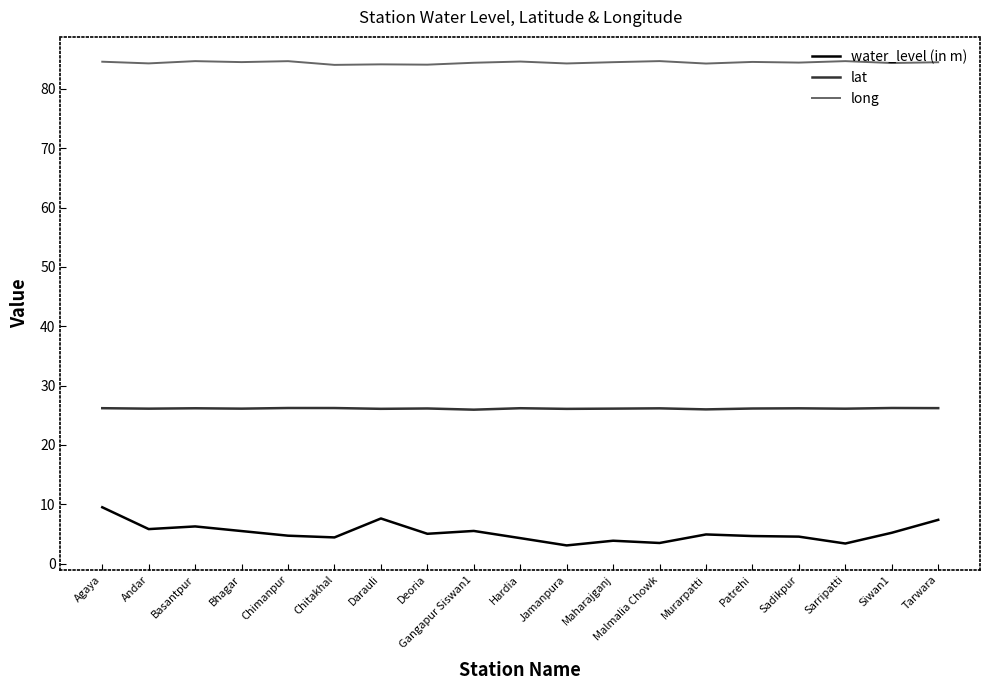

What is the lowest value of the long series?

84.0